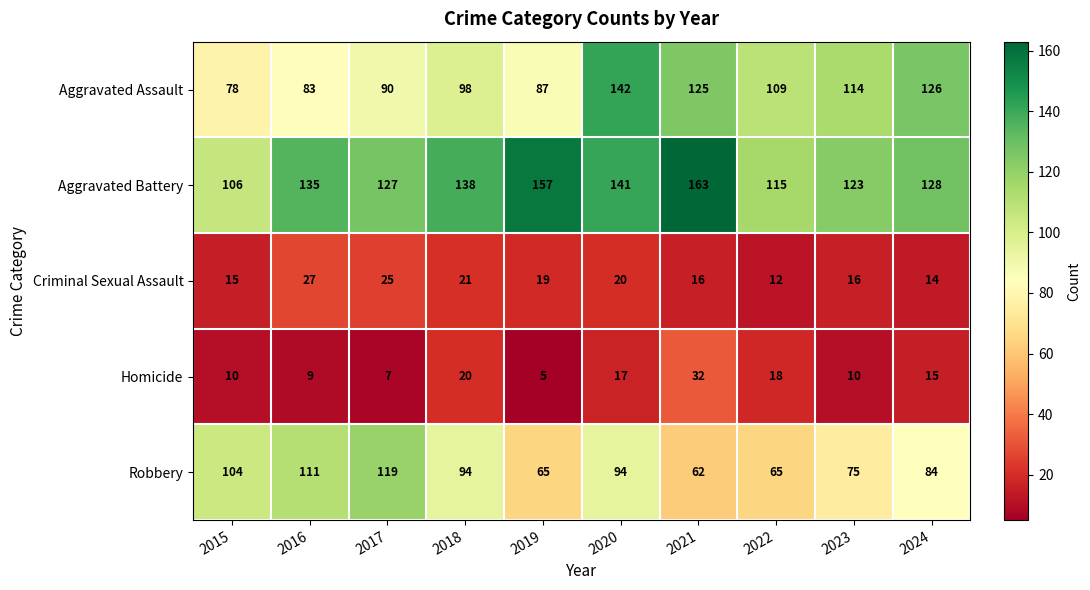

What is the sum of all Aggravated Battery values?

1333